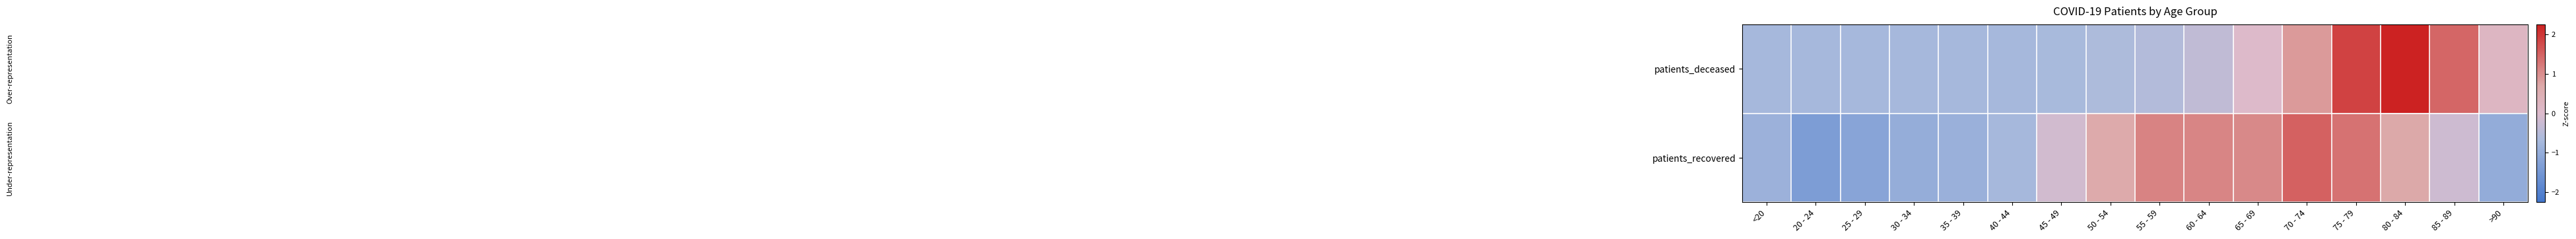

What is the minimum value shown in the chart?

-1.4